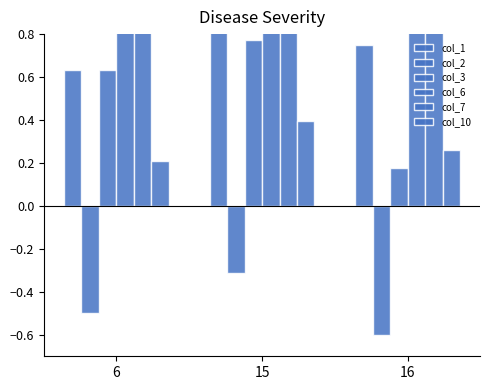

Which series has the largest total across all categories?

col_6